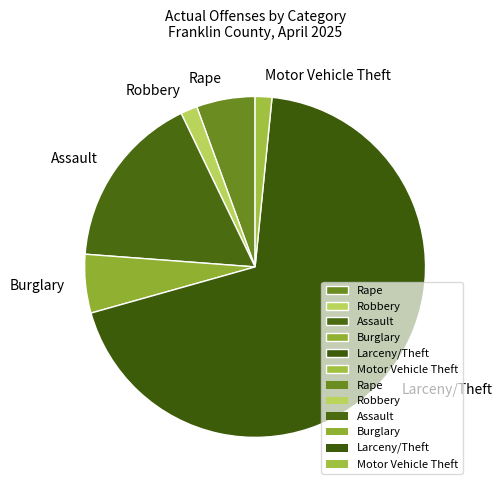

Does Robbery account for over 50% of the chart?

No